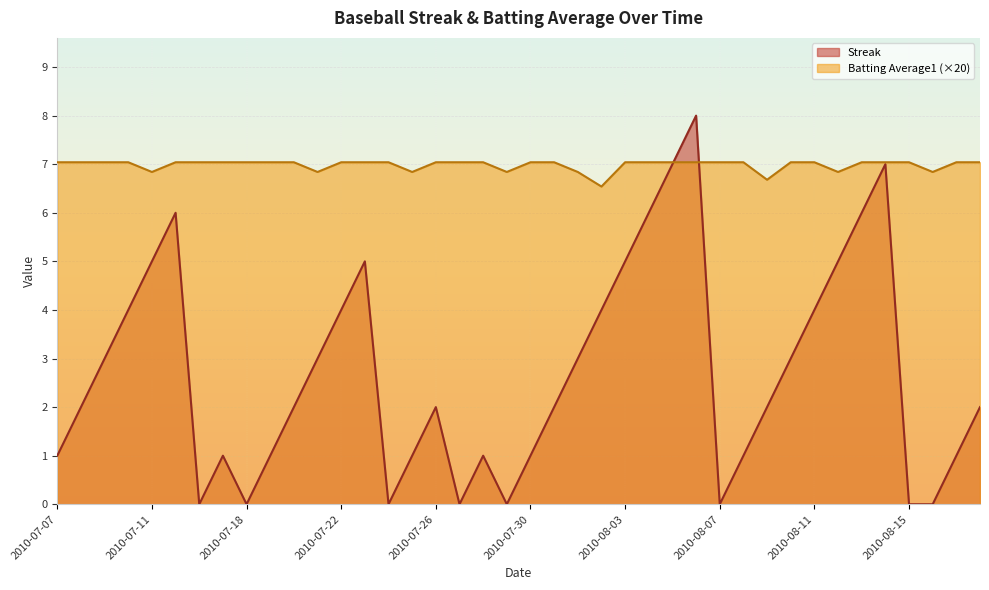

Rank the series by their maximum value, from highest to lowest.

Streak, Batting Average1 (×20)